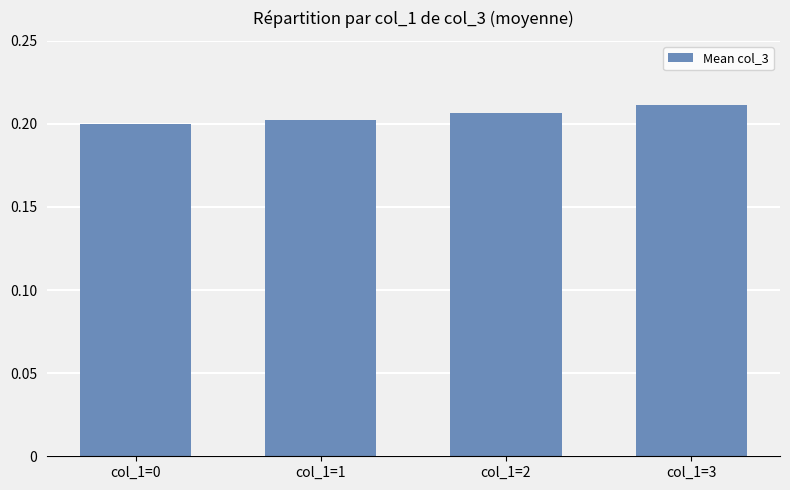

Count the number of categories in the chart.

4